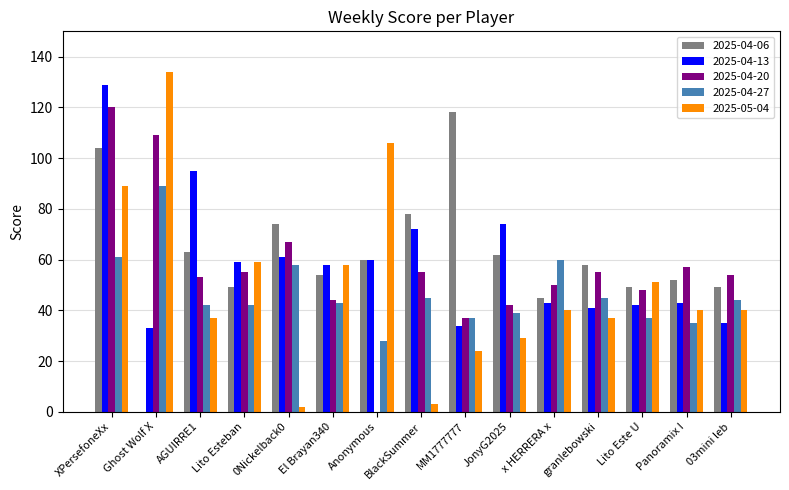

Reading right to left, list all the values displayed in this chart.

2025-04-06: 49	52	49	58	45	62	118	78	60	54	74	49	63	0	104
2025-04-13: 35	43	42	41	43	74	34	72	60	58	61	59	95	33	129
2025-04-20: 54	57	48	55	50	42	37	55	0	44	67	55	53	109	120
2025-04-27: 44	35	37	45	60	39	37	45	28	43	58	42	42	89	61
2025-05-04: 40	40	51	37	40	29	24	3	106	58	2	59	37	134	89